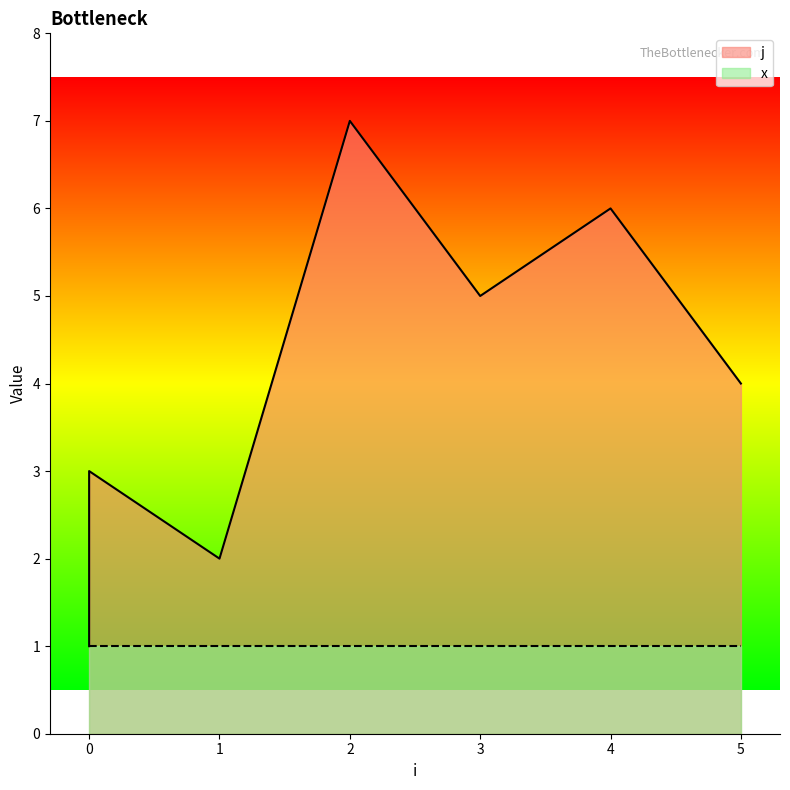

What is the maximum value shown in the chart?

7